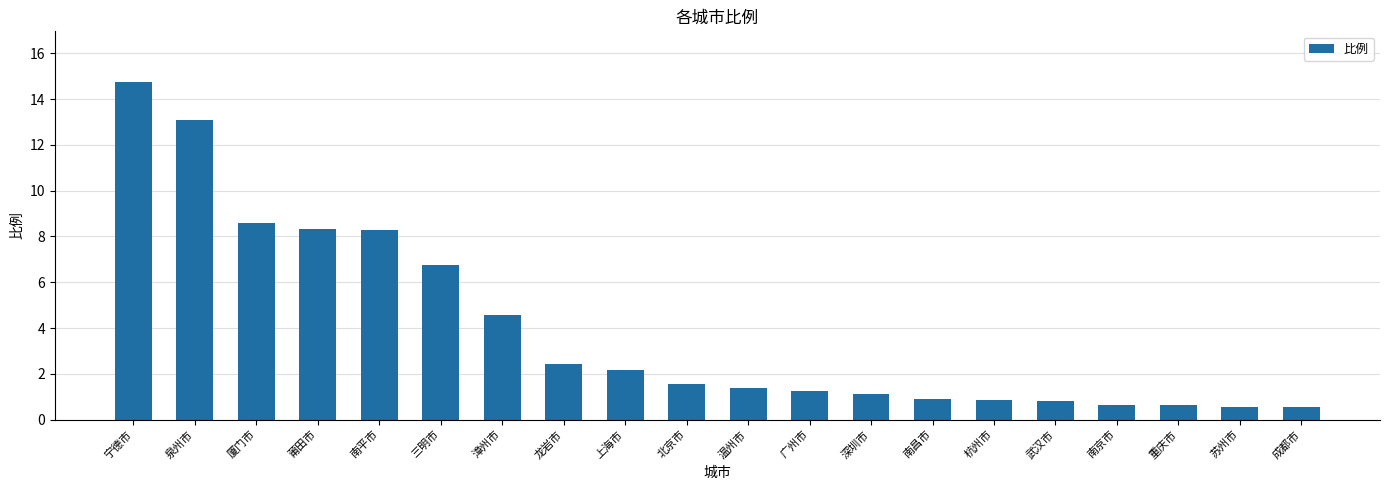

What is the label of the 2nd bar from the left?

泉州市